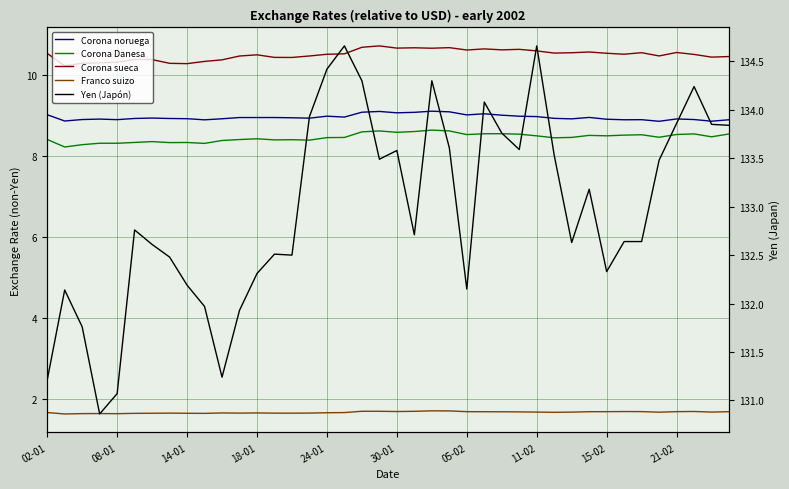

At which category does Corona Danesa reach its first local peak?

18-01